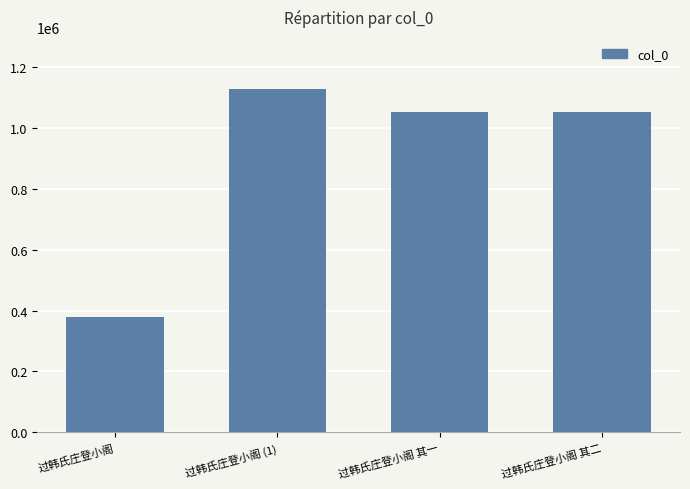

What is the maximum value shown in the chart?

1130112